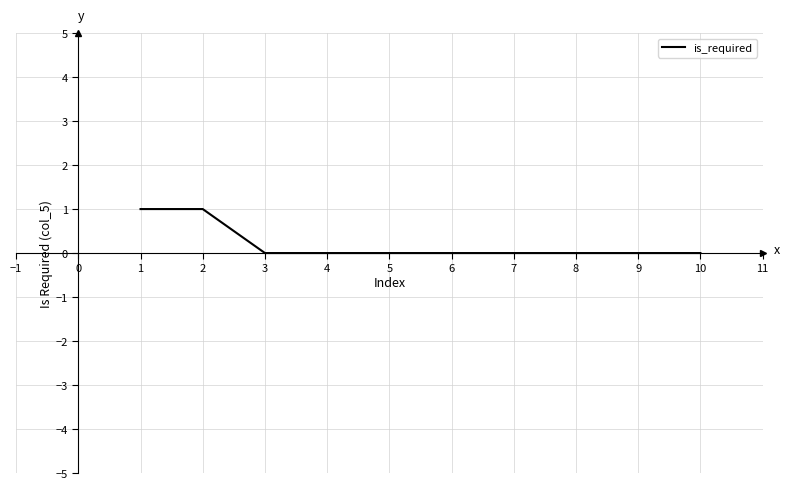

What is the greatest value displayed?

1